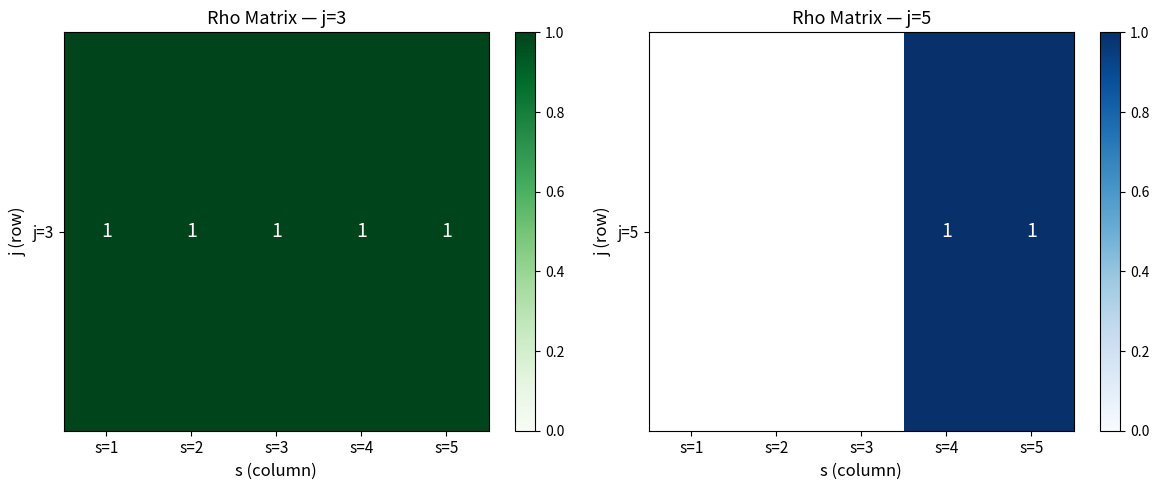

List the labels in order of value, smallest first.

s=1, s=2, s=3, s=4, s=5